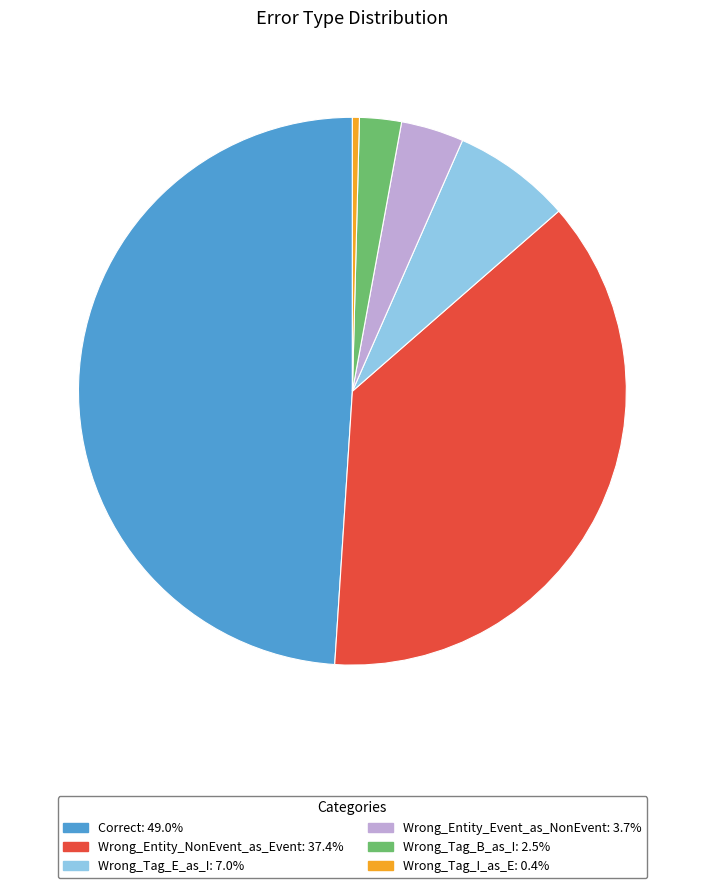

What is the smallest slice in the pie chart?

Wrong_Tag_I_as_E